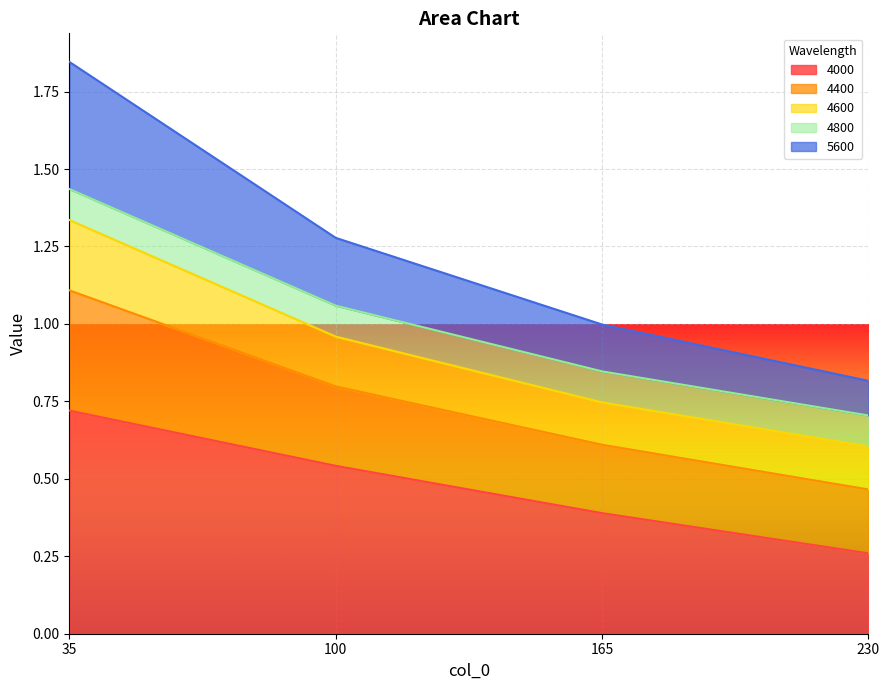

What is the total value across all series at 165?

1.0